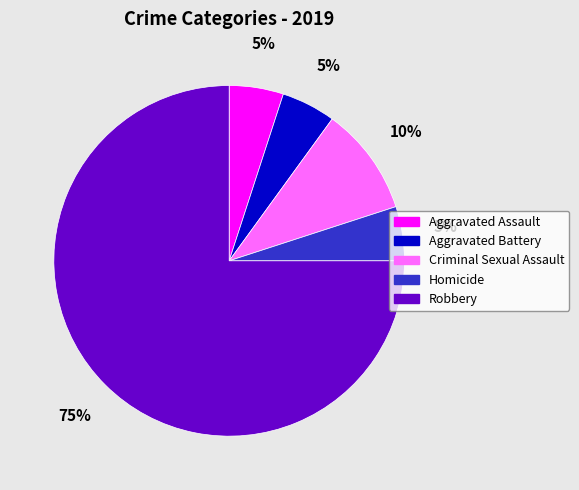

Is it true that Criminal Sexual Assault is 18% of the pie?

False